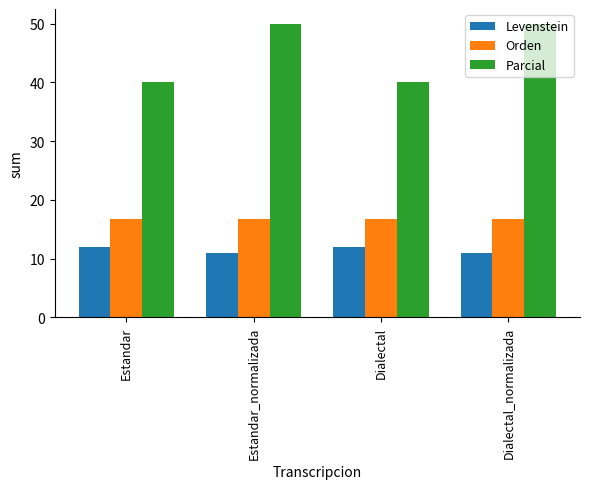

How many series are shown in this chart?

3